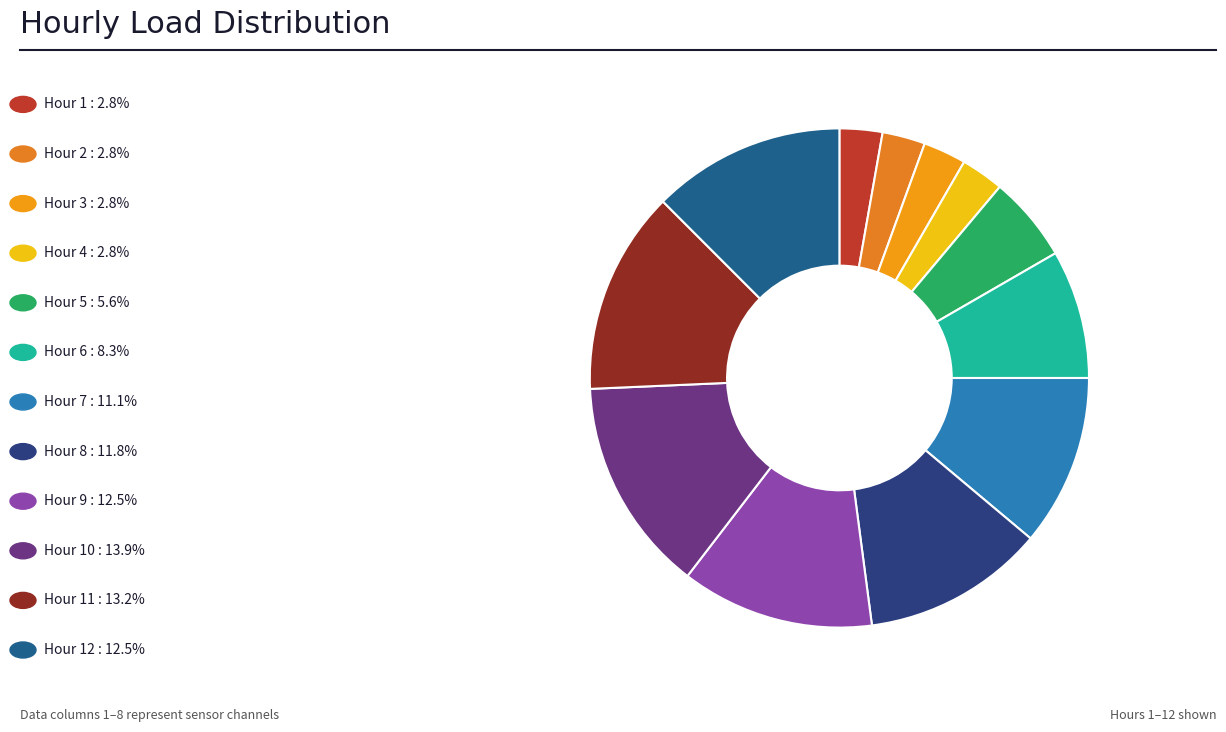

How many slices are in this pie chart?

12